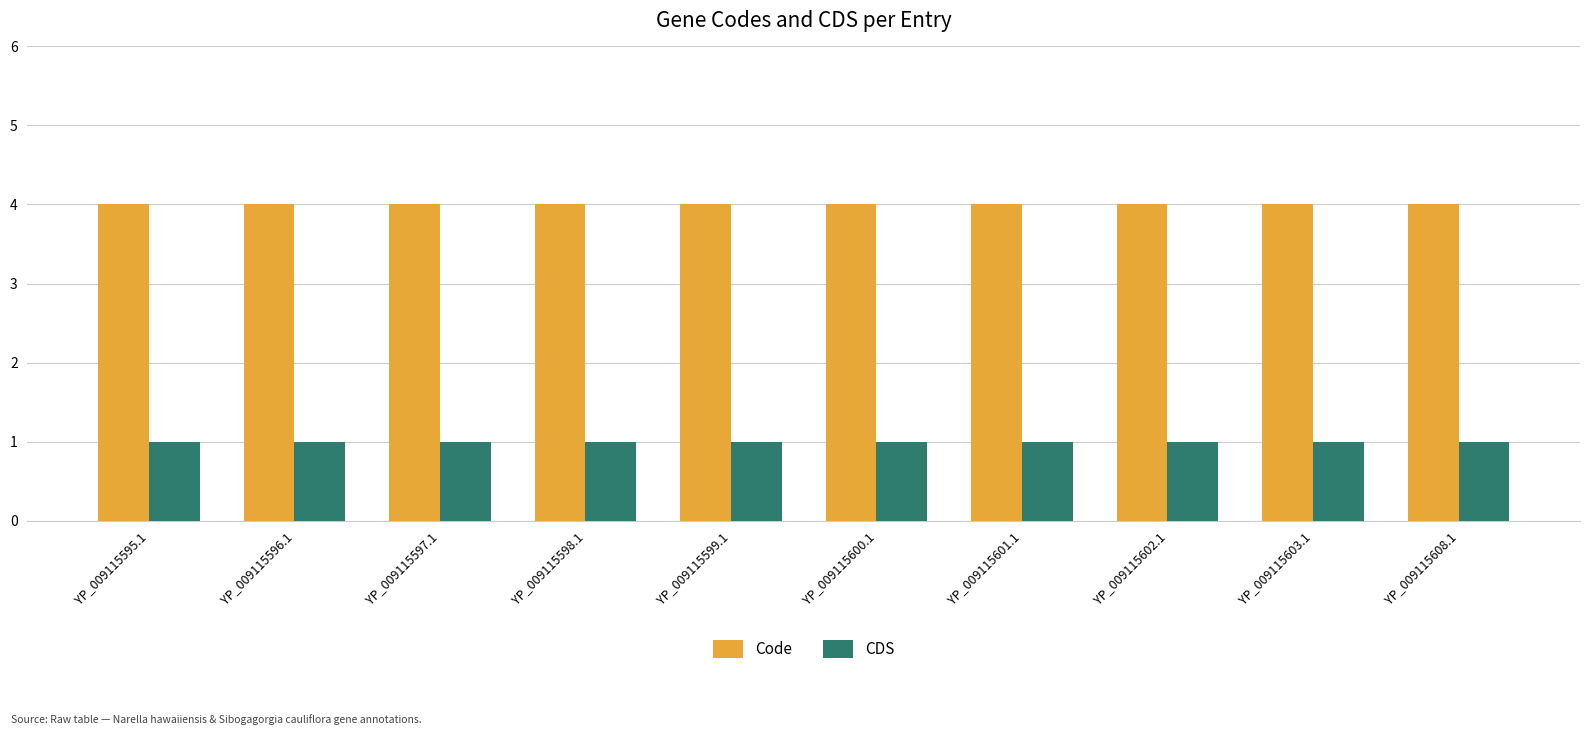

What is the average value of the Code series?

4